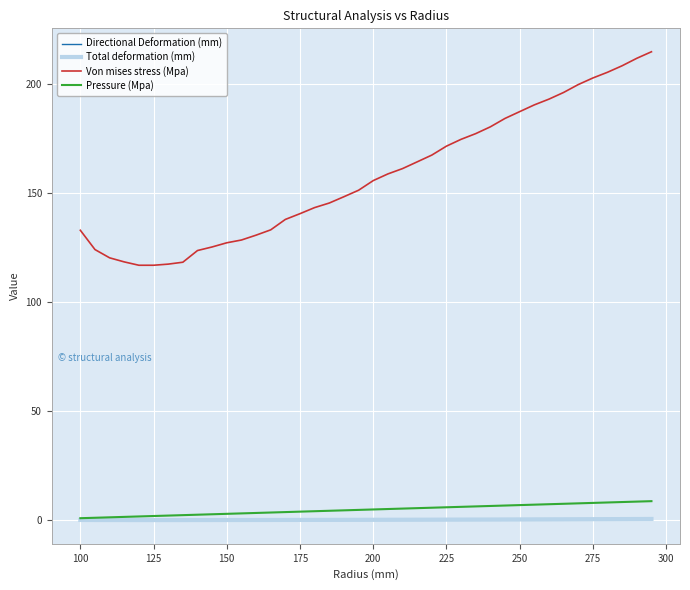

How many series are shown in this chart?

4